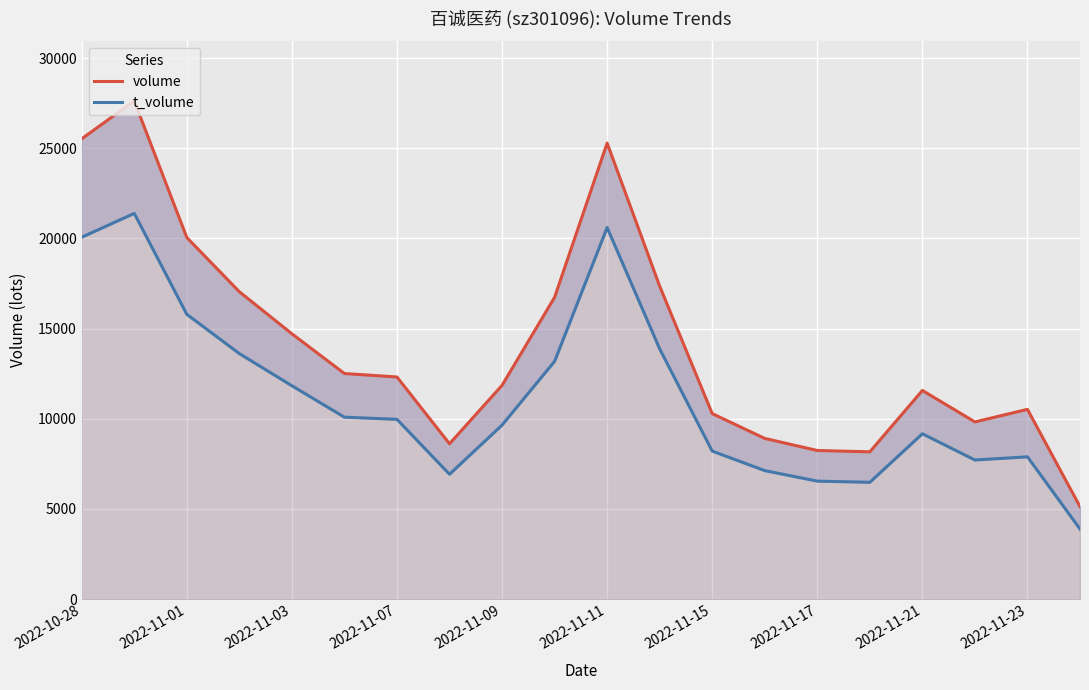

What are all the series names shown in the legend?

volume, t_volume